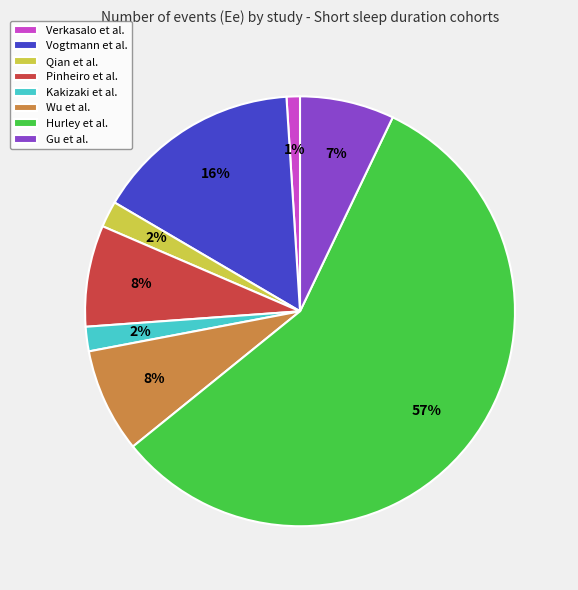

Which has a higher value, Kakizaki et al. or Wu et al.?

Wu et al.